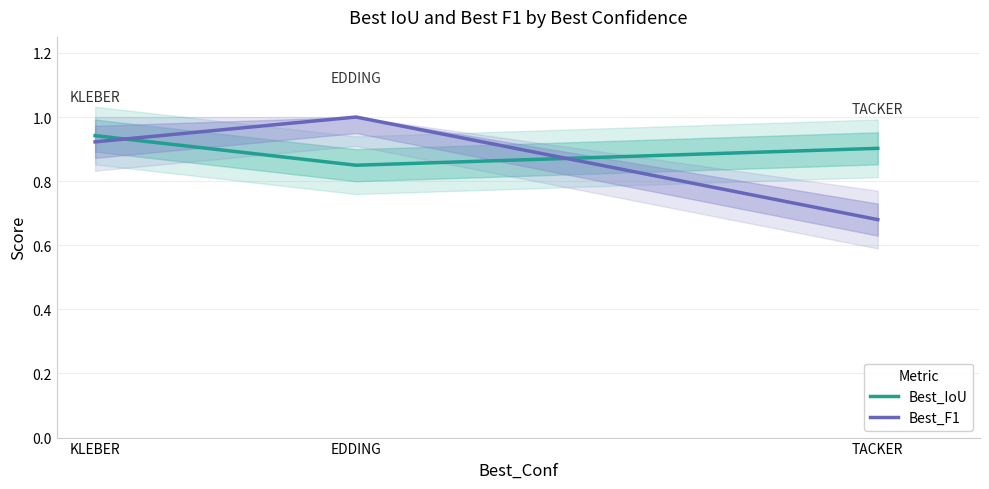

Which category has the lowest value in the Best_IoU series?

EDDING